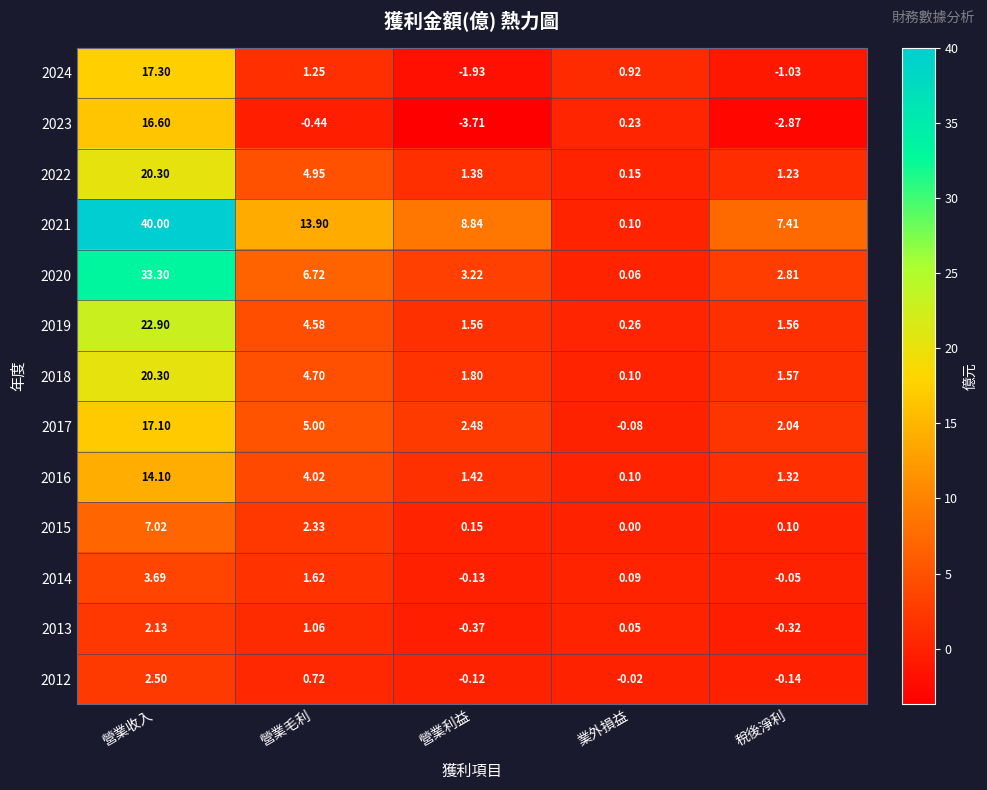

Where is 2015 nearest to the value 3?

營業毛利